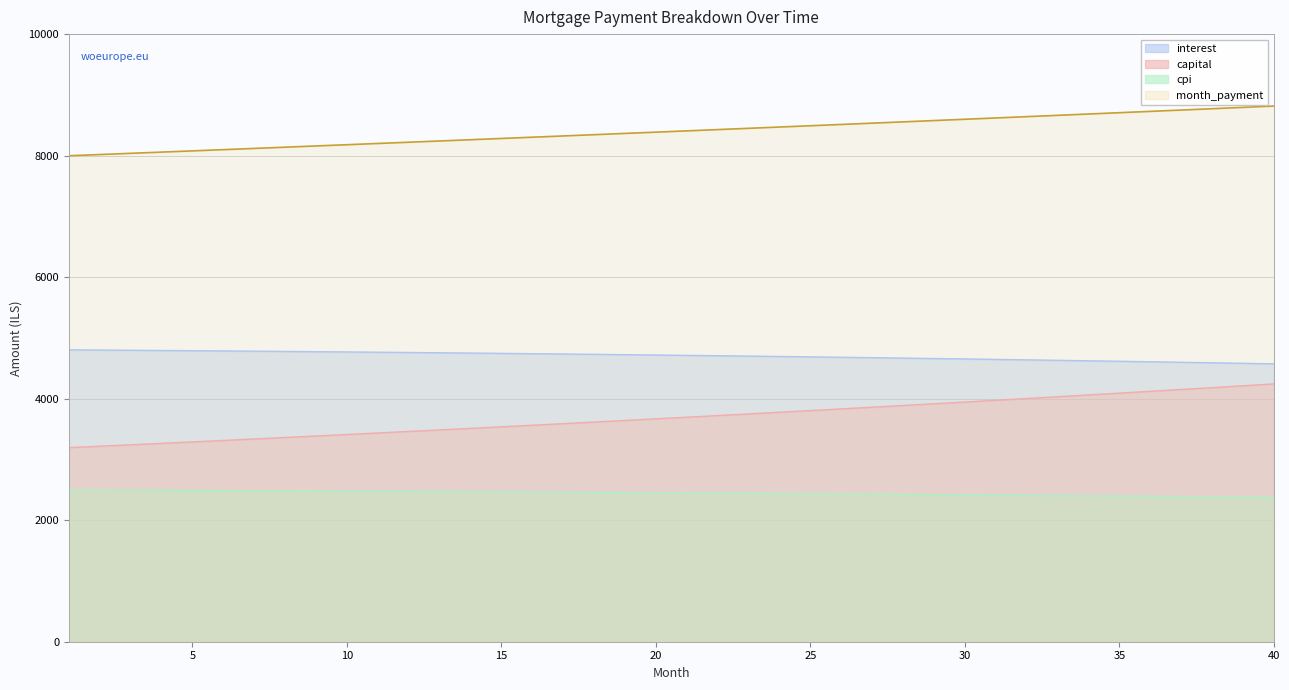

Reading right to left, list all the values displayed in this chart.

interest: 4573.3	4582.1	4590.7	4599.2	4607.4	4615.6	4623.5	4631.3	4638.9	4646.4	4653.7	4660.9	4667.9	4674.7	4681.4	4688.0	4694.4	4700.7	4706.8	4712.7	4718.6	4724.2	4729.8	4735.2	4740.4	4745.6	4750.6	4755.4	4760.1	4764.7	4769.2	4773.5	4777.7	4781.8	4785.8	4789.6	4793.3	4796.9	4800.3	4803.6
capital: 4242.7	4211.9	4181.4	4151.1	4121.0	4091.1	4061.4	4032.0	4002.7	3973.7	3944.9	3916.3	3887.9	3859.7	3831.7	3804.0	3776.4	3749.0	3721.8	3694.8	3668.0	3641.4	3615.0	3588.8	3562.8	3537.0	3511.3	3485.9	3460.6	3435.5	3410.6	3385.9	3361.3	3336.9	3312.7	3288.7	3264.9	3241.2	3217.7	3194.4
cpi: 2375.5	2380.1	2384.7	2389.2	2393.6	2397.9	2402.1	2406.3	2410.3	2414.3	2418.2	2422.0	2425.7	2429.3	2432.9	2436.4	2439.8	2443.1	2446.4	2449.6	2452.7	2455.7	2458.7	2461.6	2464.4	2467.1	2469.8	2472.4	2474.9	2477.4	2479.7	2482.1	2484.3	2486.5	2488.6	2490.7	2492.7	2494.6	2496.5	2498.3
month_payment: 8816.0	8794.1	8772.1	8750.2	8728.4	8706.7	8684.9	8663.3	8641.7	8620.1	8598.6	8577.2	8555.8	8534.5	8513.2	8492.0	8470.8	8449.7	8428.6	8407.6	8386.6	8365.7	8344.8	8324.0	8303.3	8282.5	8261.9	8241.3	8220.7	8200.2	8179.8	8159.4	8139.0	8118.7	8098.5	8078.3	8058.2	8038.1	8018.0	7998.0